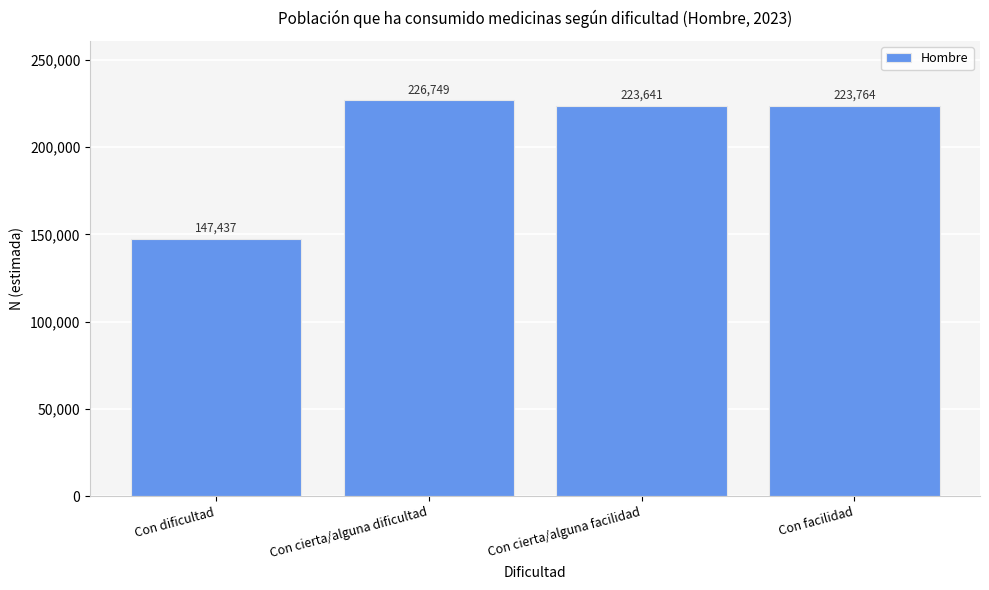

Reading left to right, what are all the values shown in this chart?

147437	226749	223641	223764